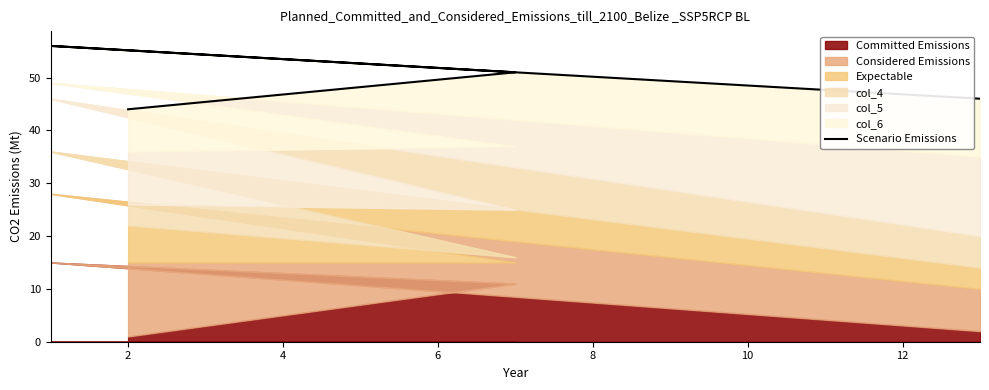

What is the value of the 1st point from the left?

46